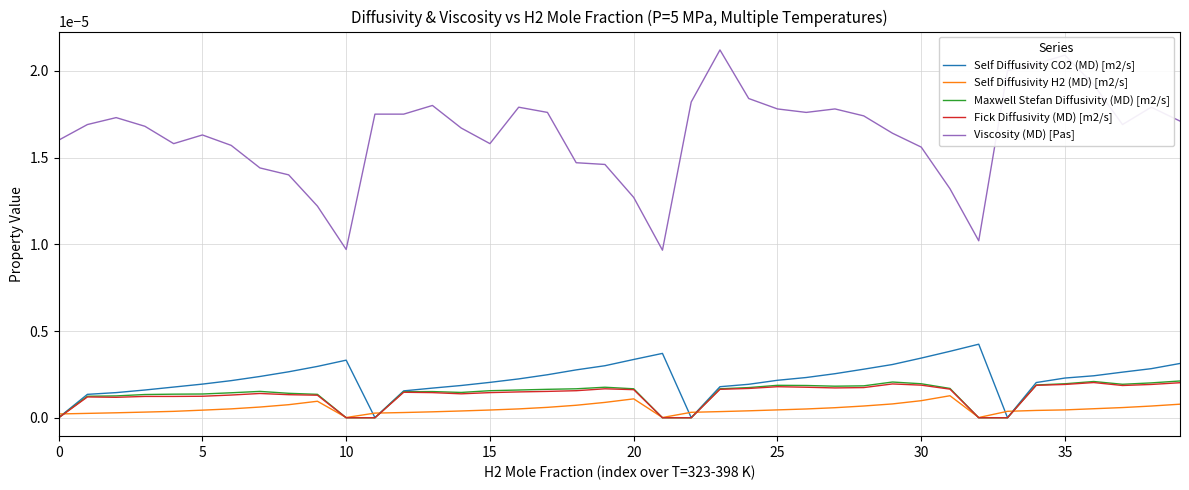

In Self Diffusivity CO2 (MD) [m2/s], how many points are lower than both neighbors (excluding endpoints)?

3